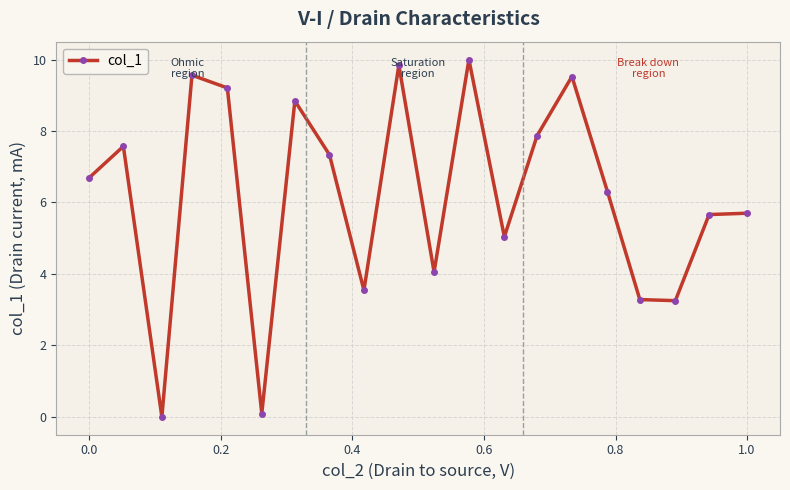

Is this an area chart (filled region under the line)?

No